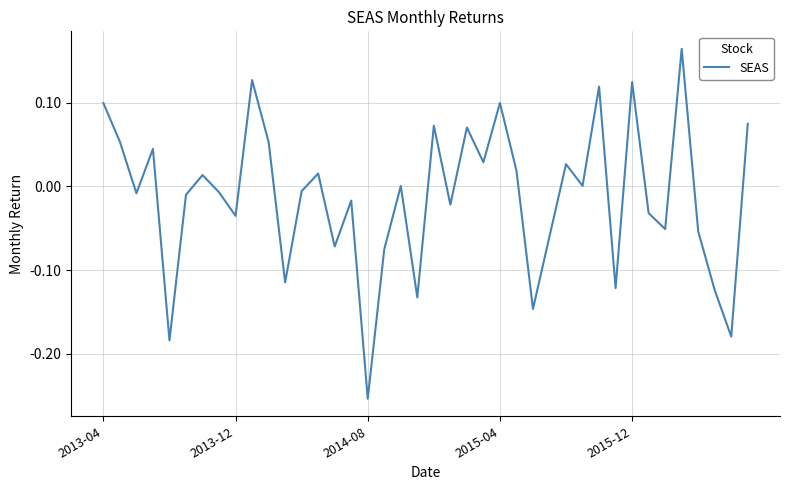

What is the difference between the maximum and minimum values?

0.4